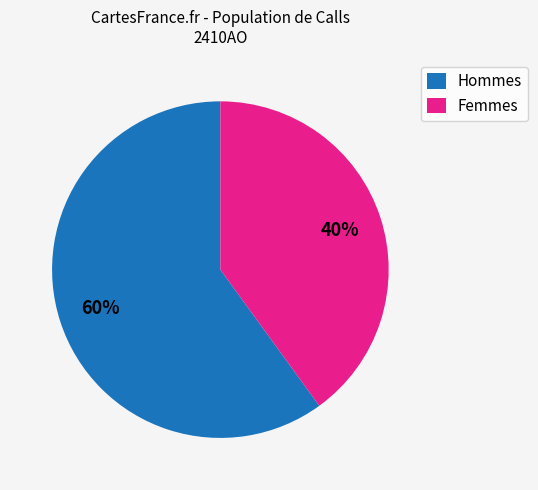

Between Femmes and Hommes, which is larger?

Hommes